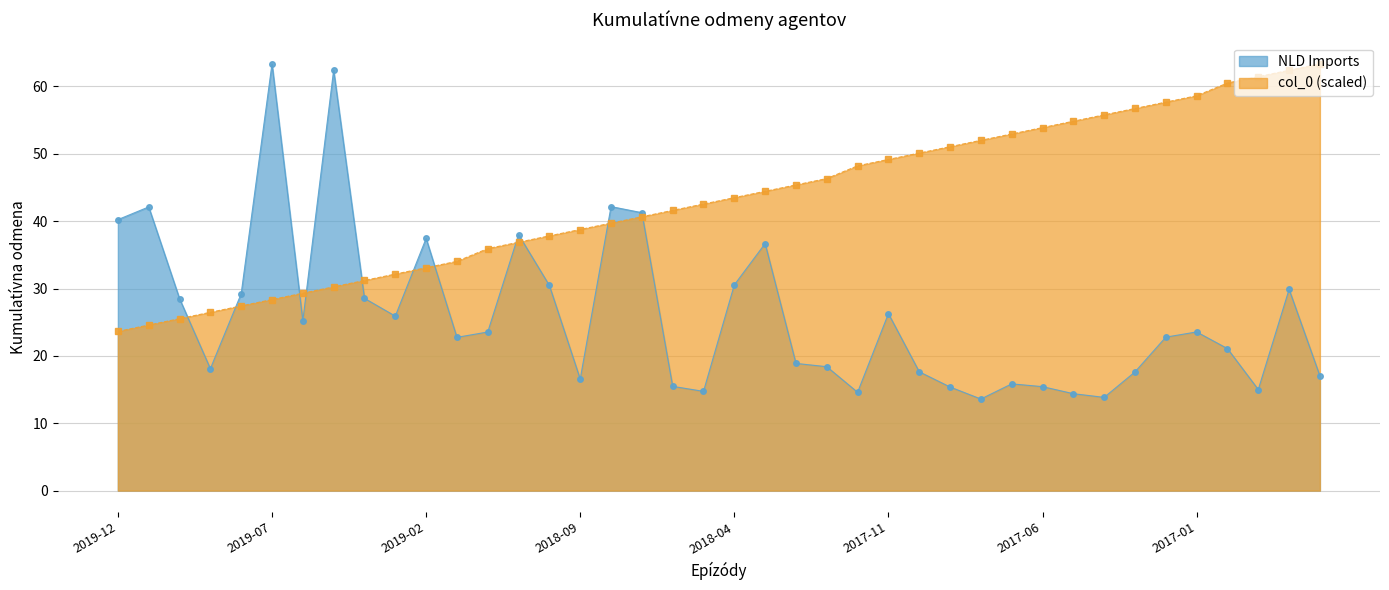

What position from the left is 2016-09?

40